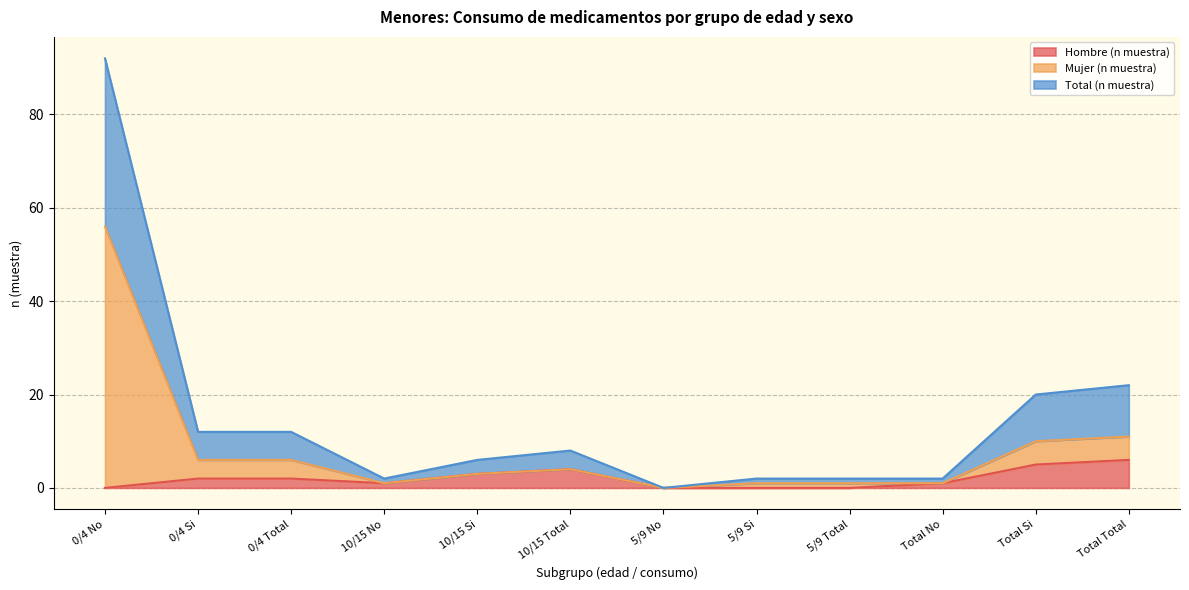

Which label corresponds to the largest value in the chart?

0/4 No